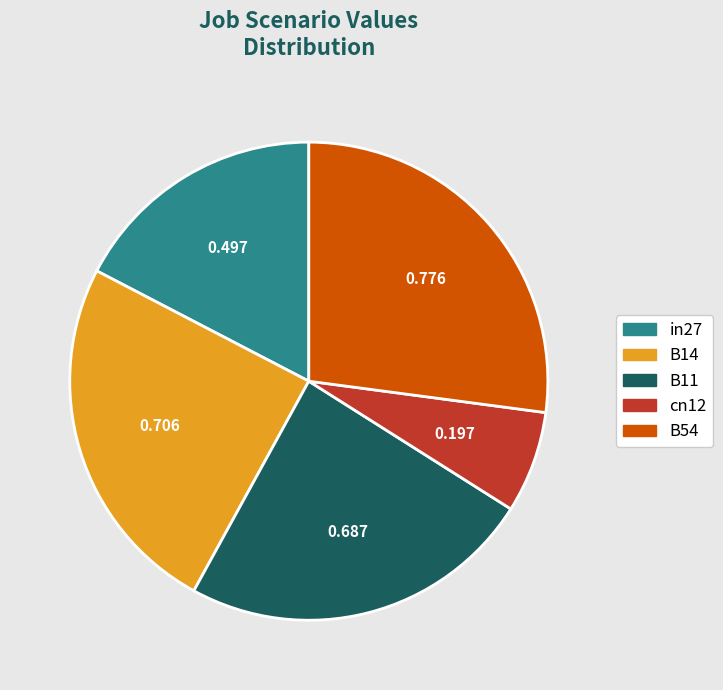

How many segments does this pie chart have?

5